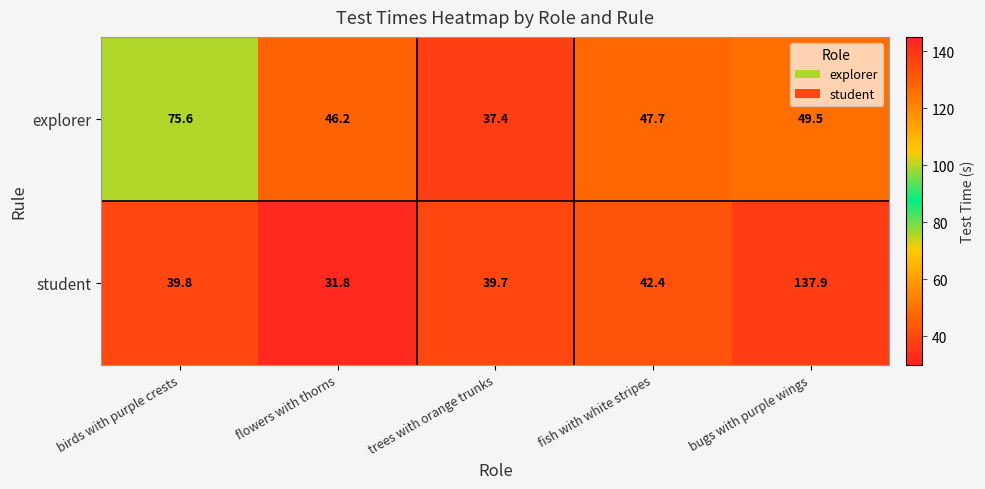

At how many categories does at least one series exceed 113?

1